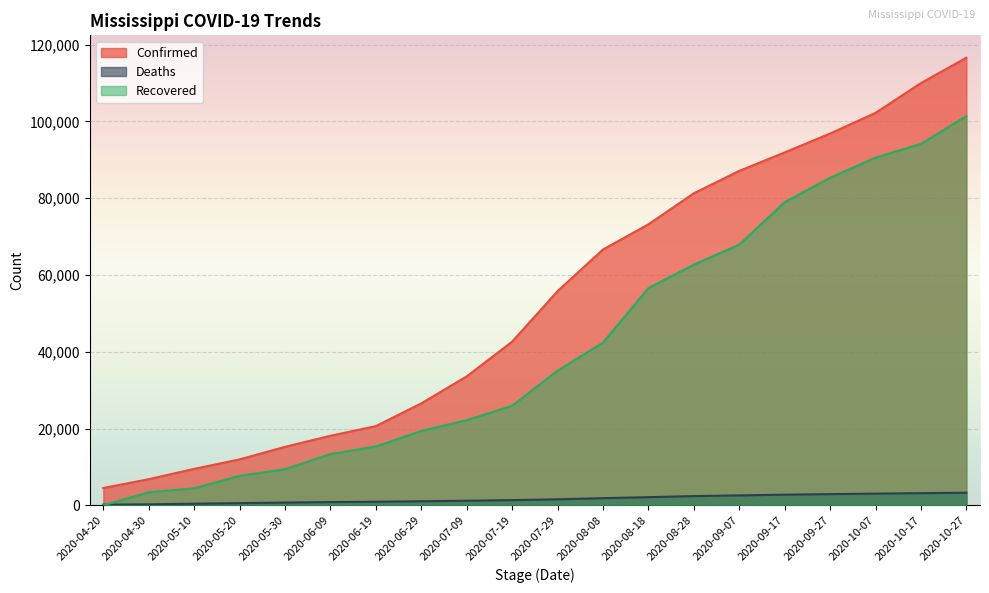

What is the difference between the Confirmed values at 2020-08-28 and 2020-09-27?

15565